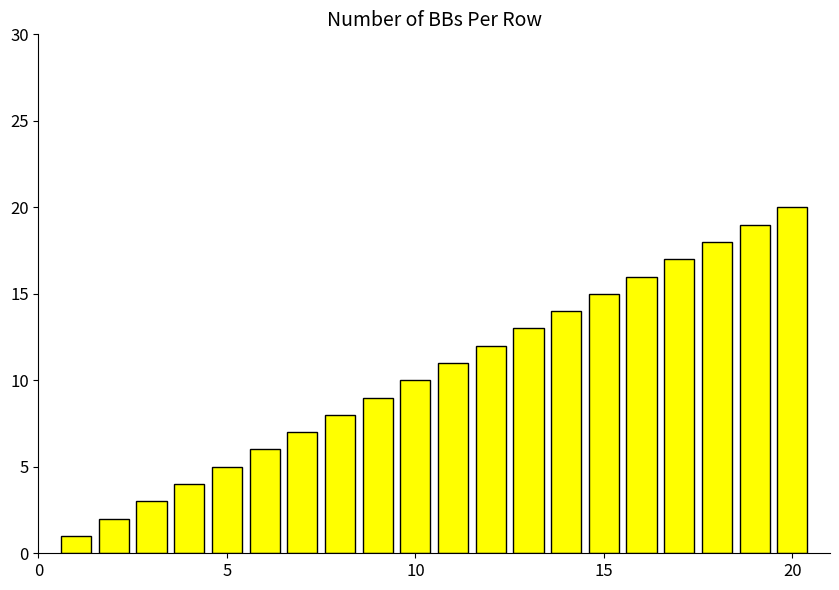

Are the bars grouped side by side (vs. stacked)?

No